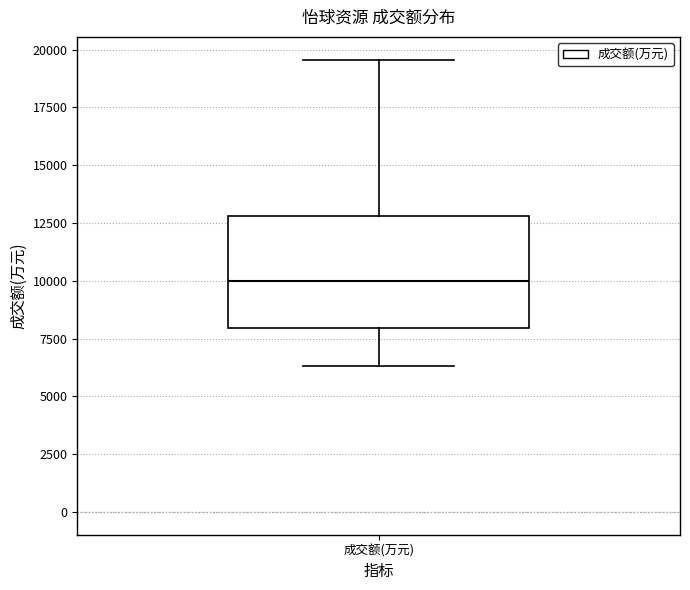

Transcribe this box plot: give where the median line is, the range the box spans, and where the two whiskers end, as read against the y-axis. The values are not printed on the chart, so give them approximately, as read against the axis.

median 10000, box 8000 to 13000, whiskers 6500 to 19500